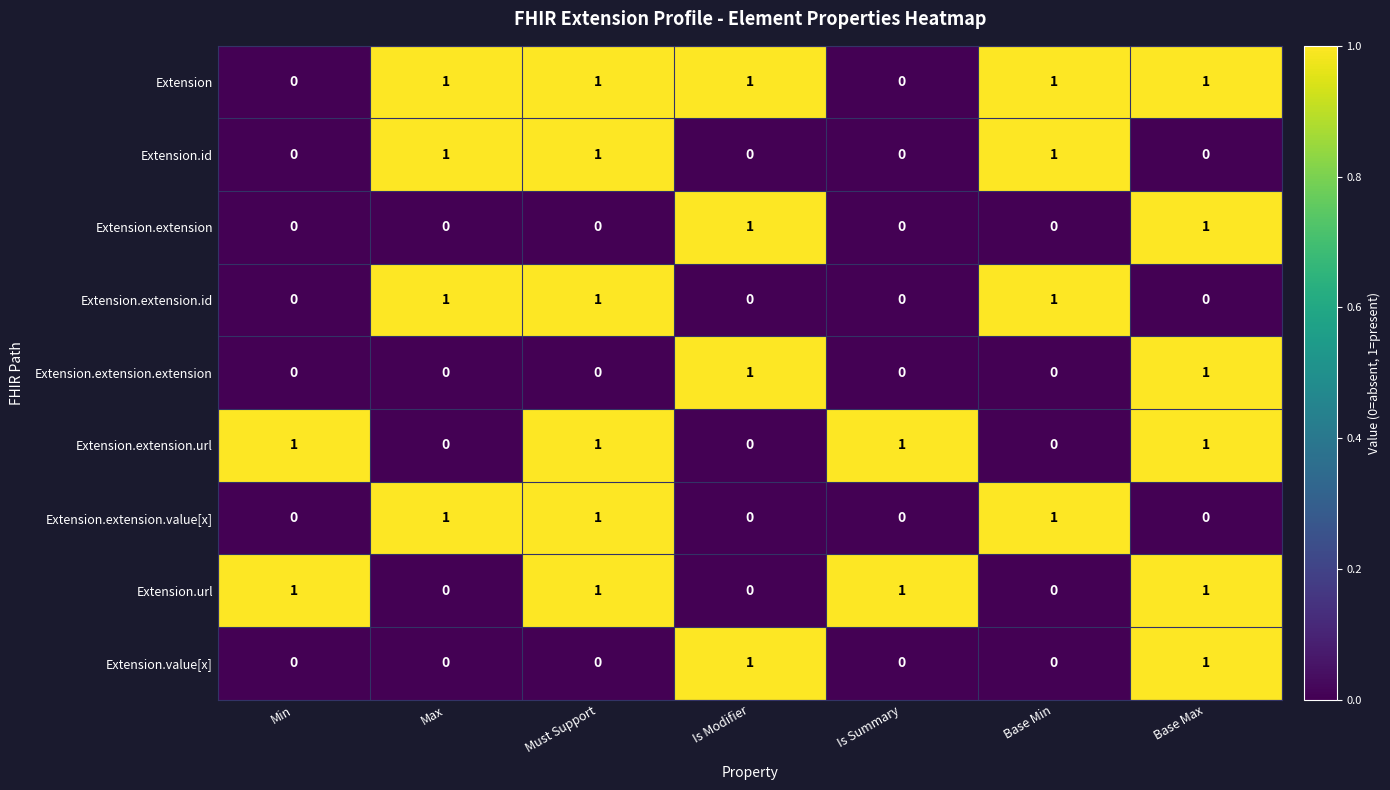

At how many categories does at least one series exceed 0?

7